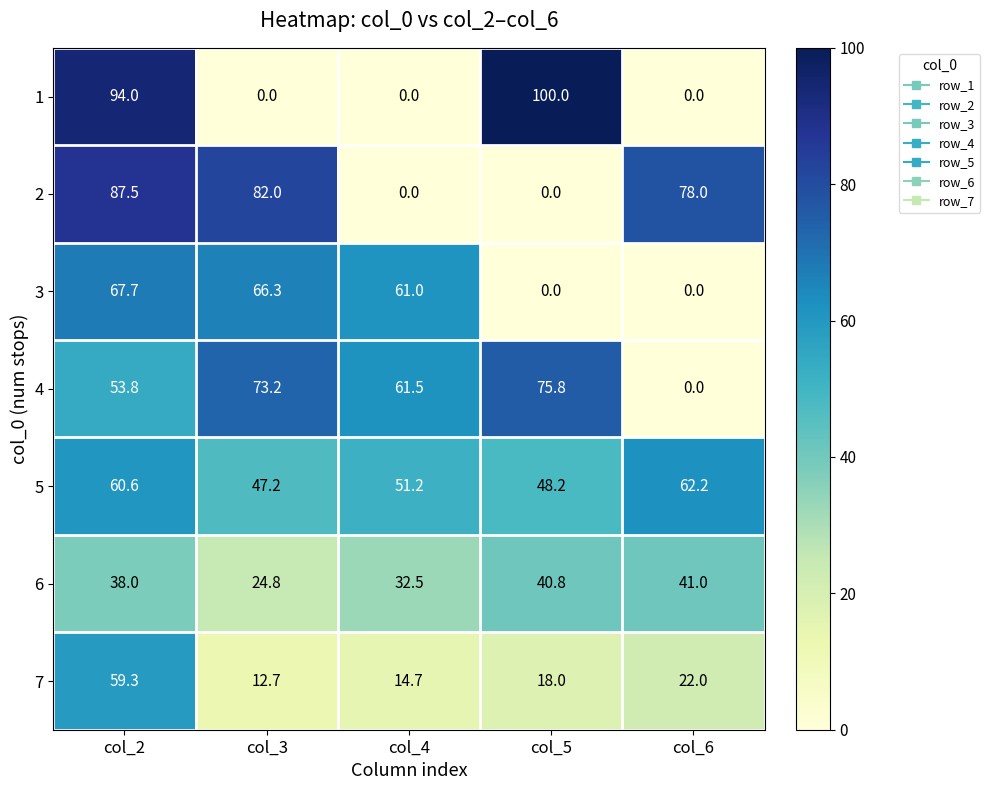

How many distinct data groups are displayed?

7